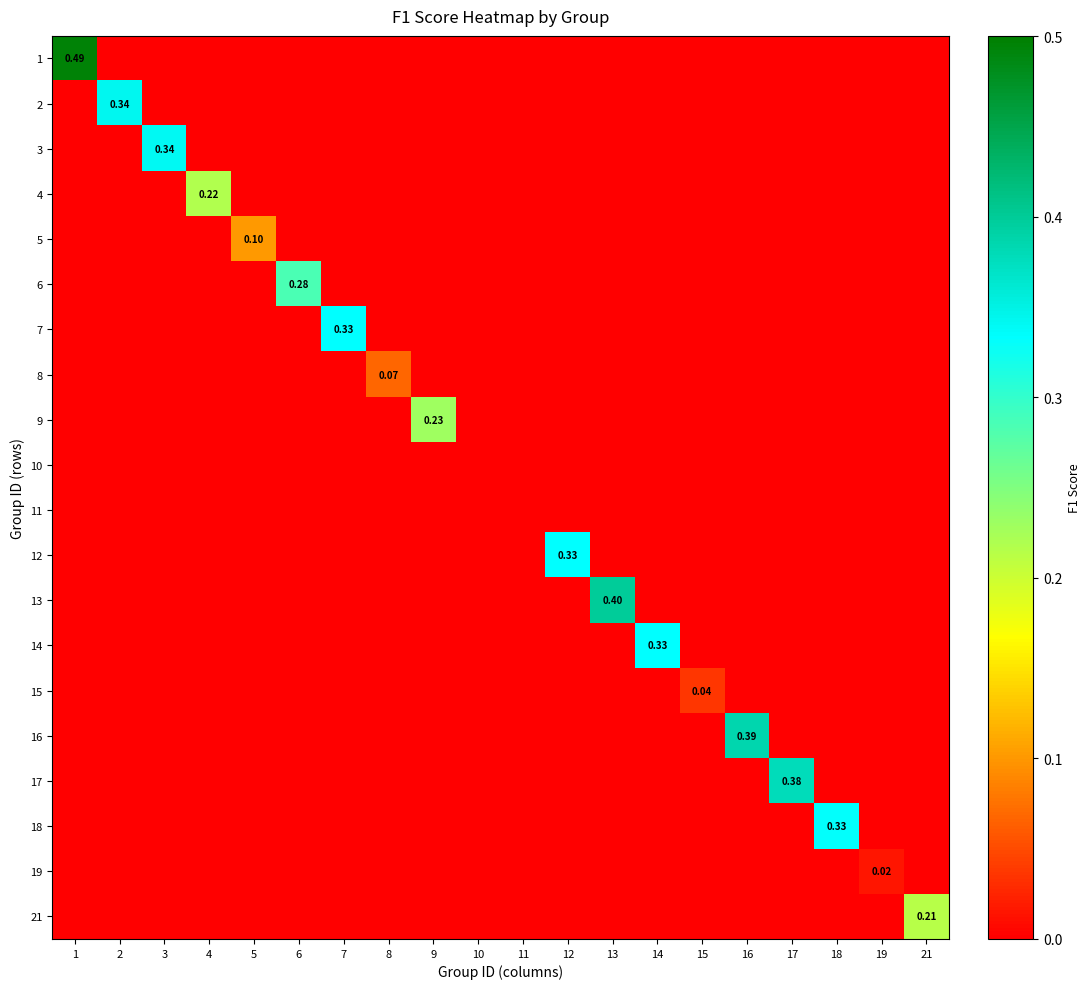

True or false: 14 has a value of 0.2 at 21.

False